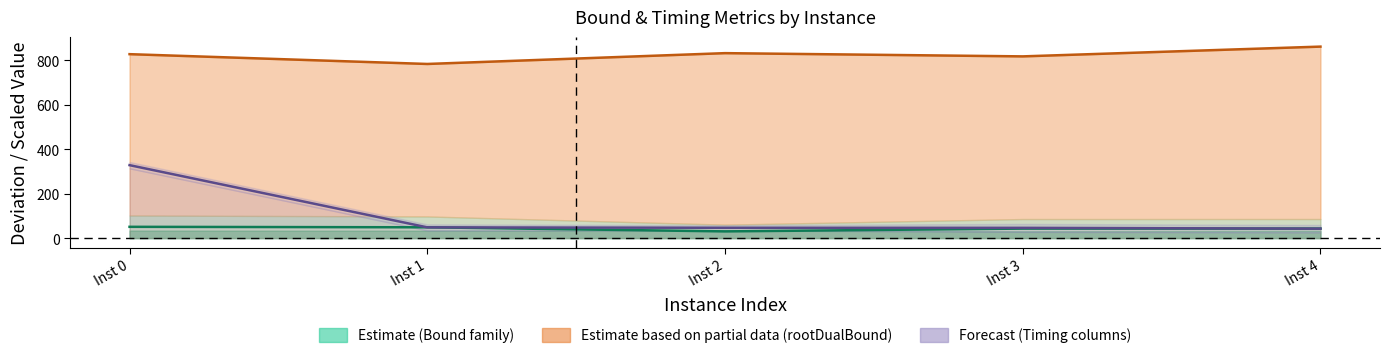

List the series in order of their peak value, highest first.

rootDualBound mid, Time forecast mid, Estimate mid